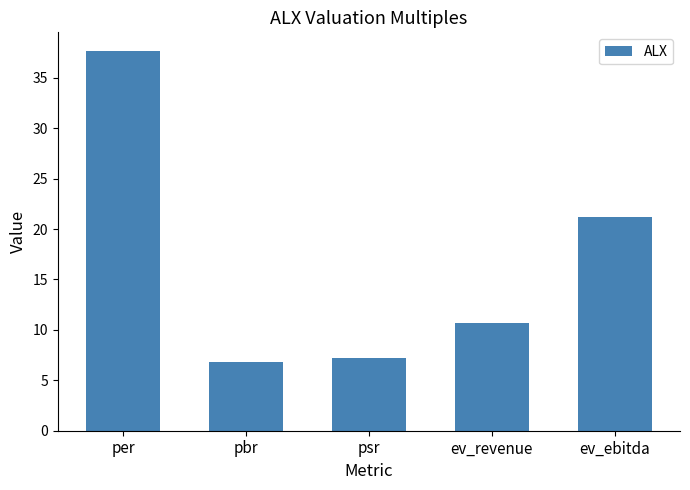

Rank the categories by value from highest to lowest.

per, ev_ebitda, ev_revenue, psr, pbr